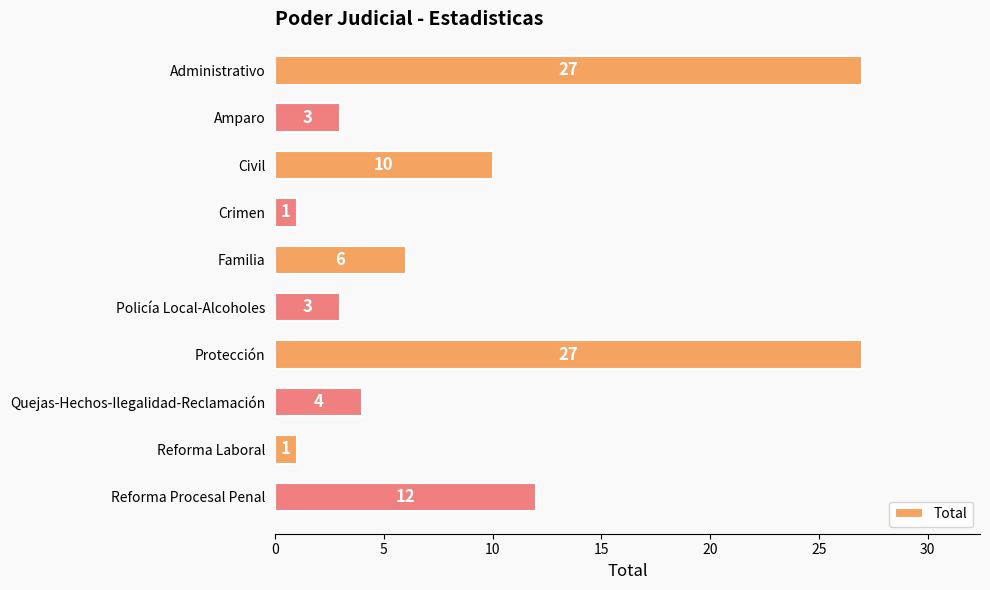

What is the smallest value displayed?

1